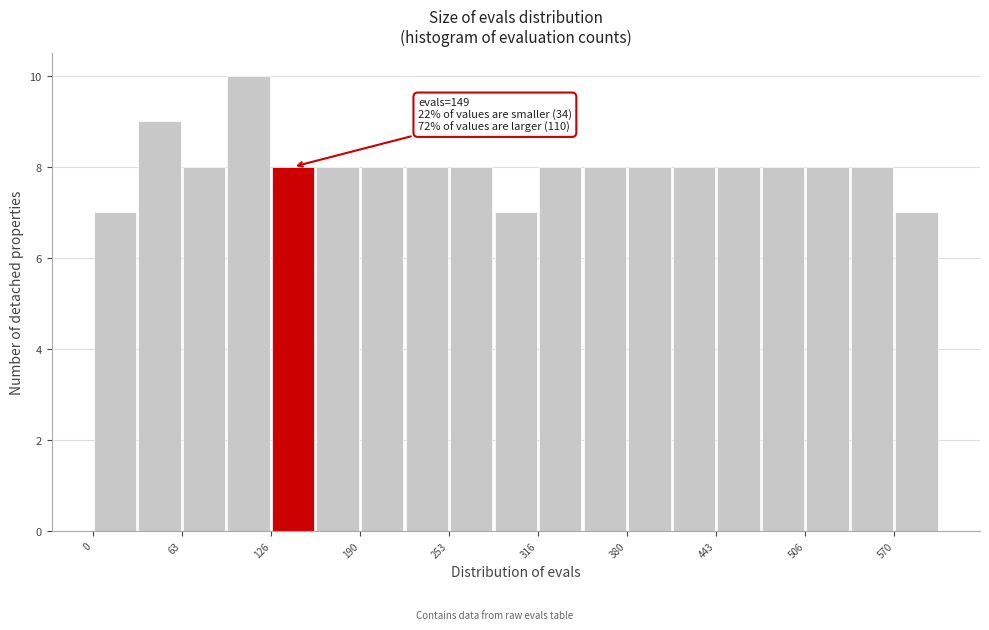

Read against the x-axis, roughly where is the centre of the tallest bar?

110